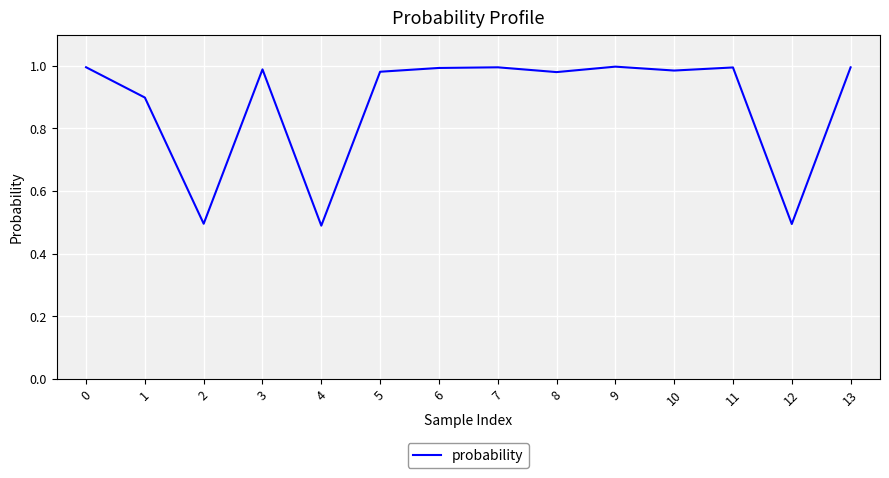

What is the minimum value shown in the chart?

0.5